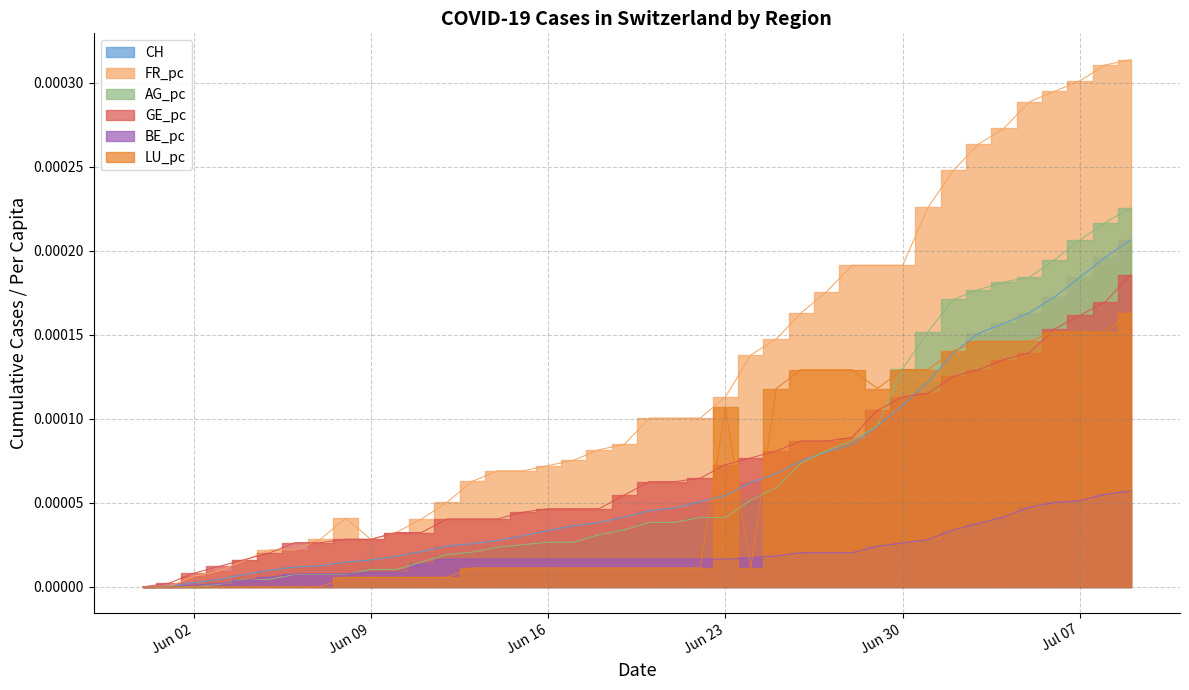

Is the value of BE_pc at 2020-06-09 greater than the value of CH at 2020-06-25?

No